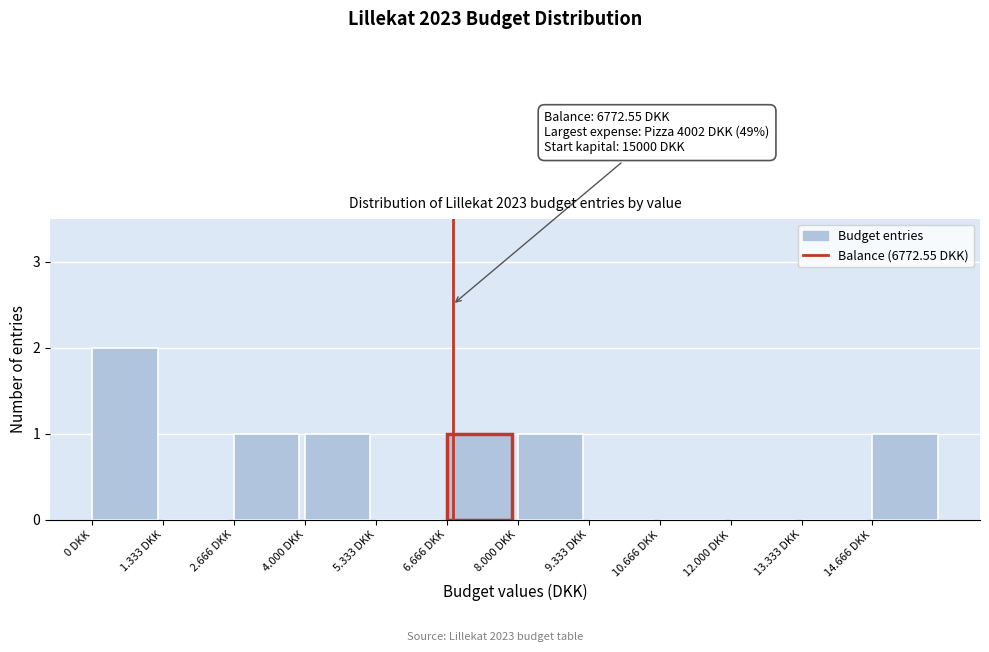

Reading left to right, list all the values displayed in this chart.

0 DKK=2	1.333 DKK=0	2.666 DKK=1	4.000 DKK=1	5.333 DKK=0	6.666 DKK=1	8.000 DKK=1	9.333 DKK=0	10.666 DKK=0	12.000 DKK=0	13.333 DKK=0	14.666 DKK=1